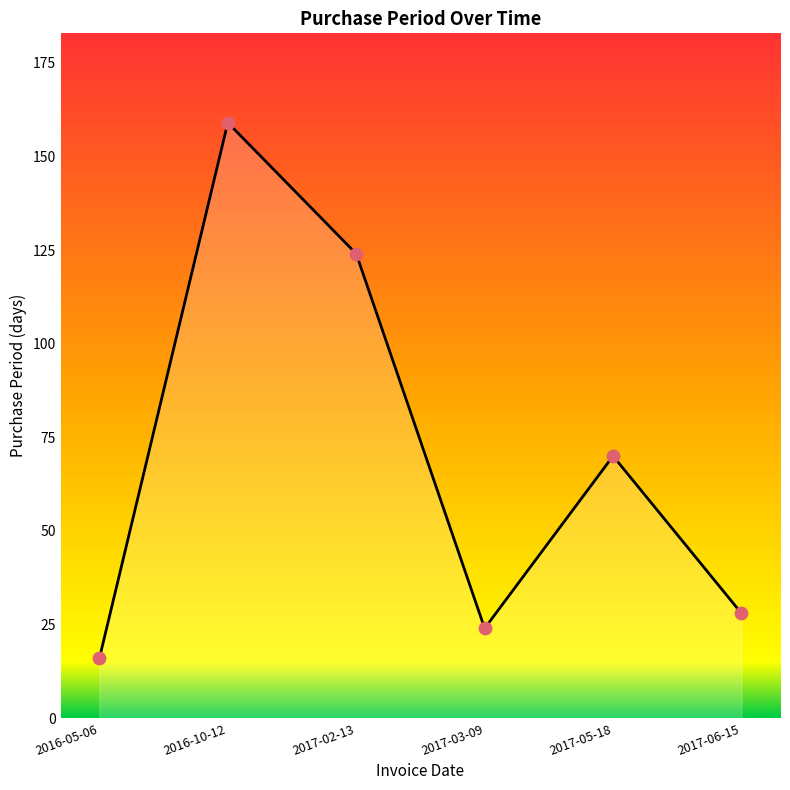

What is the ratio of the value at 2017-05-18 to the value at 2017-03-09?

2.9